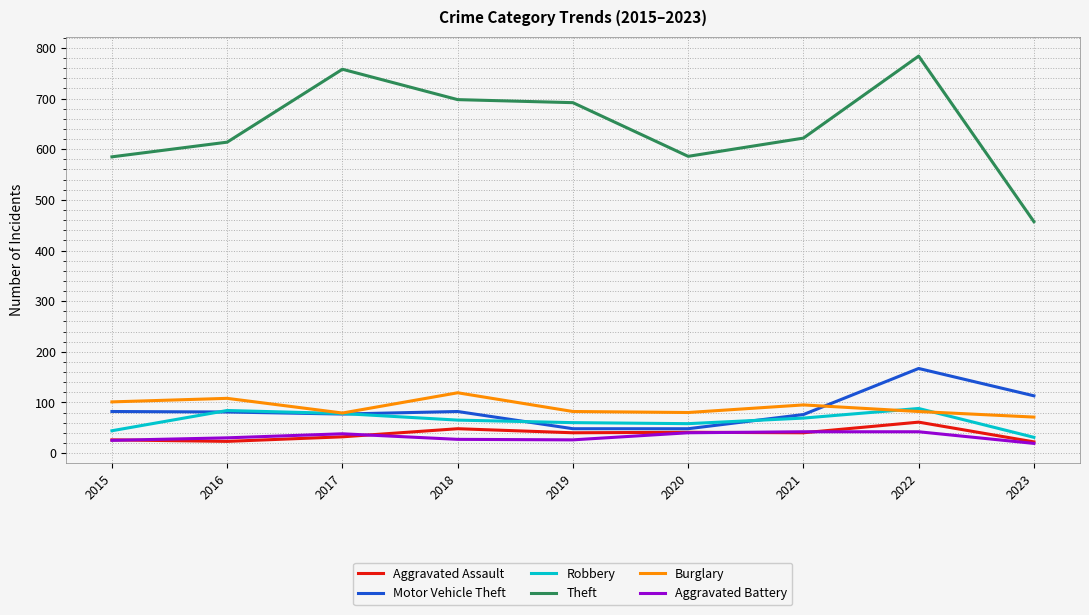

Rank the series by their maximum value, from highest to lowest.

Theft, Motor Vehicle Theft, Burglary, Robbery, Aggravated Assault, Aggravated Battery